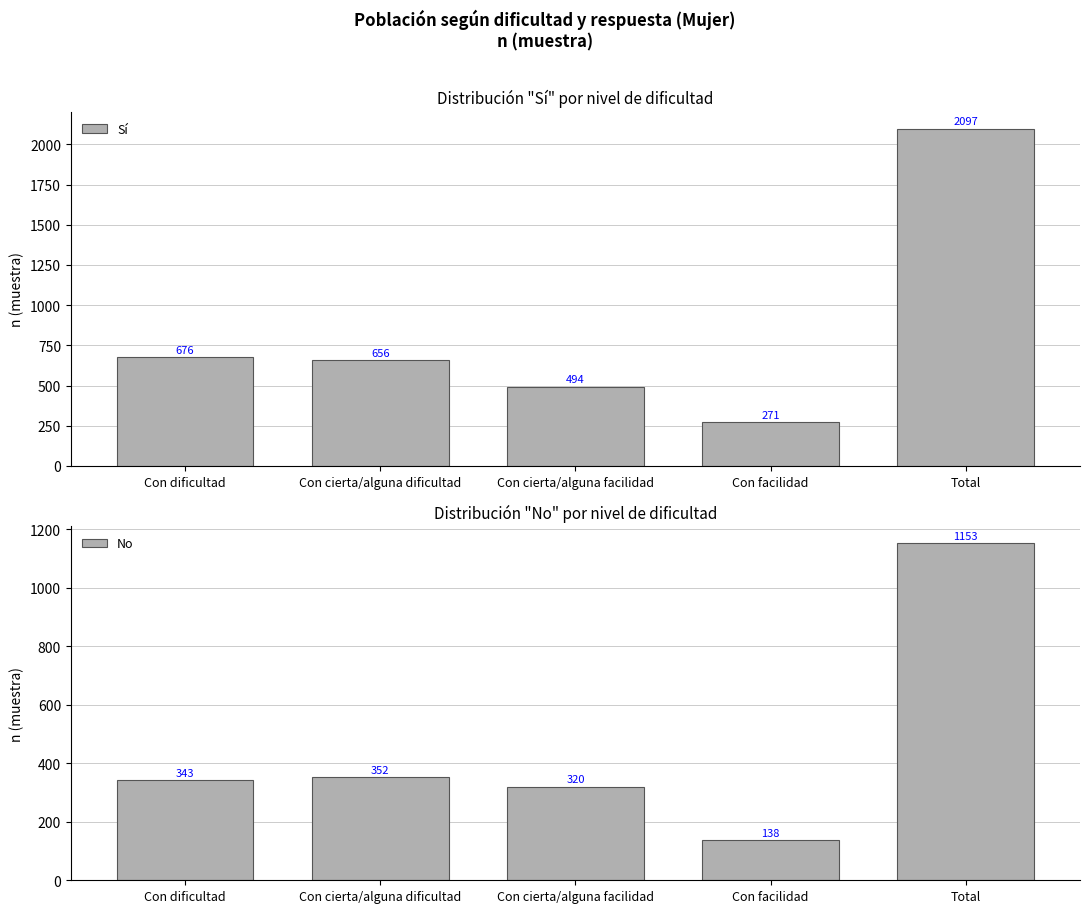

Reading left to right, what are all the values shown in this chart?

Sí: Con dificultad=676	Con cierta/alguna dificultad=656	Con cierta/alguna facilidad=494	Con facilidad=271	Total=2097
No: Con dificultad=343	Con cierta/alguna dificultad=352	Con cierta/alguna facilidad=320	Con facilidad=138	Total=1153